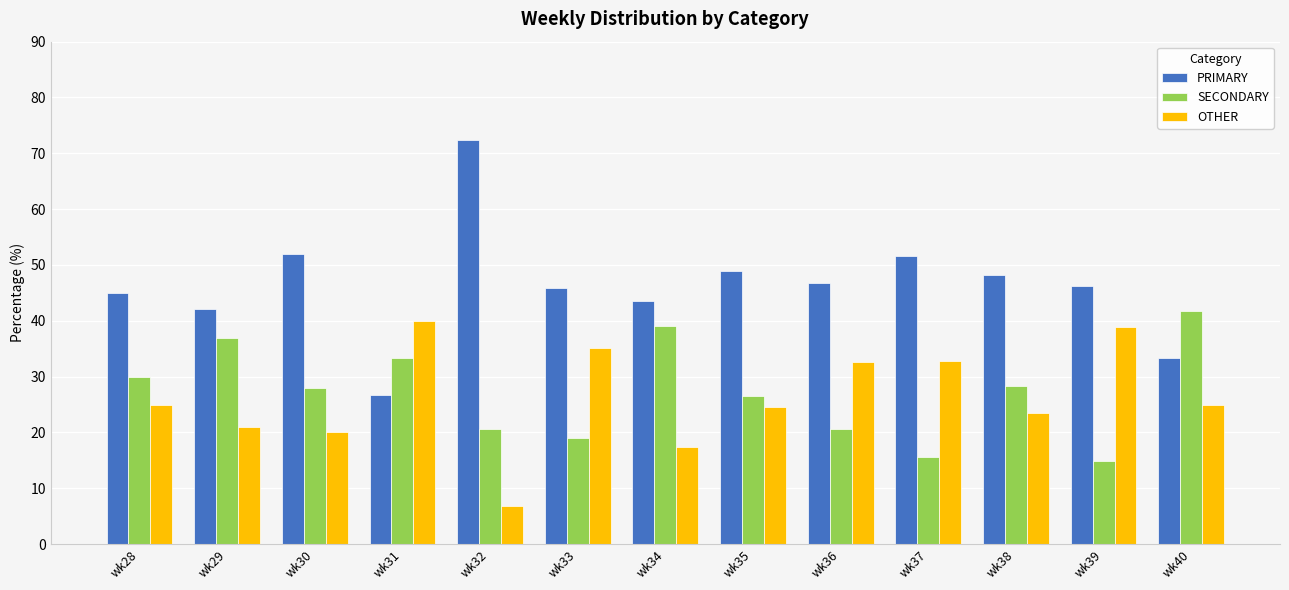

What is the total value across all series at wk35?

100.0